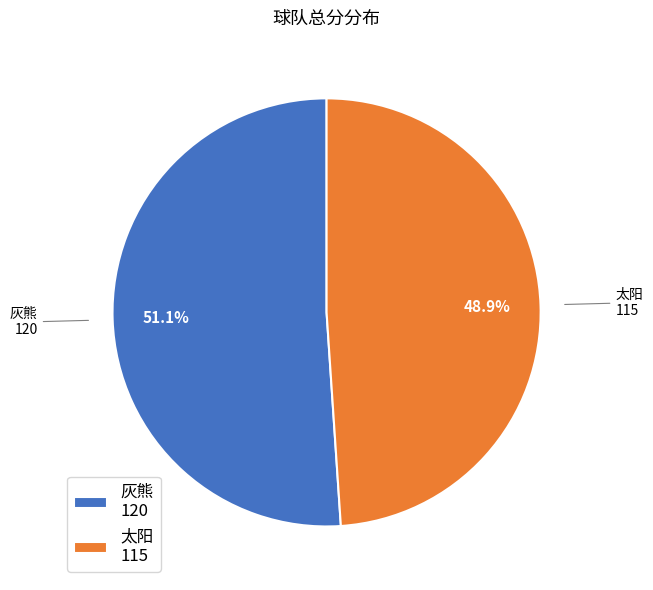

Does 灰熊 represent more than half of the total?

Yes